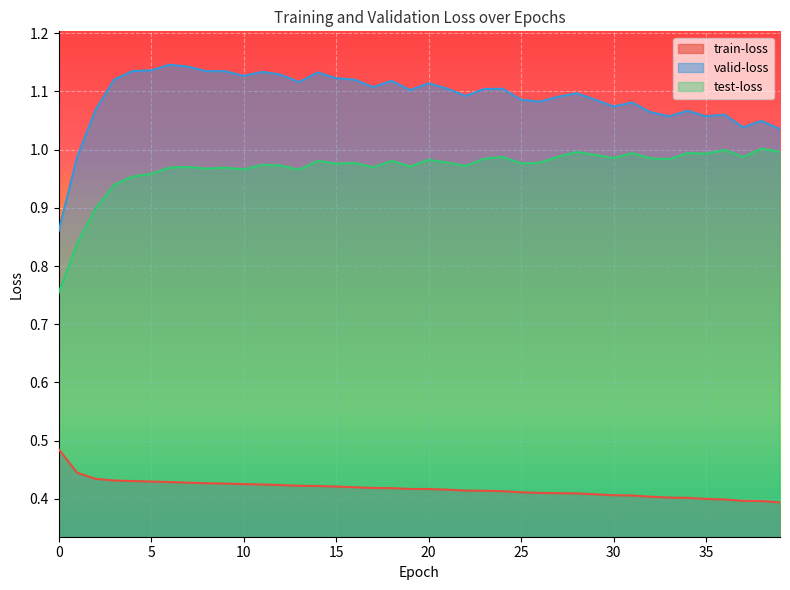

What is the difference between the highest and lowest values at 3?

0.7